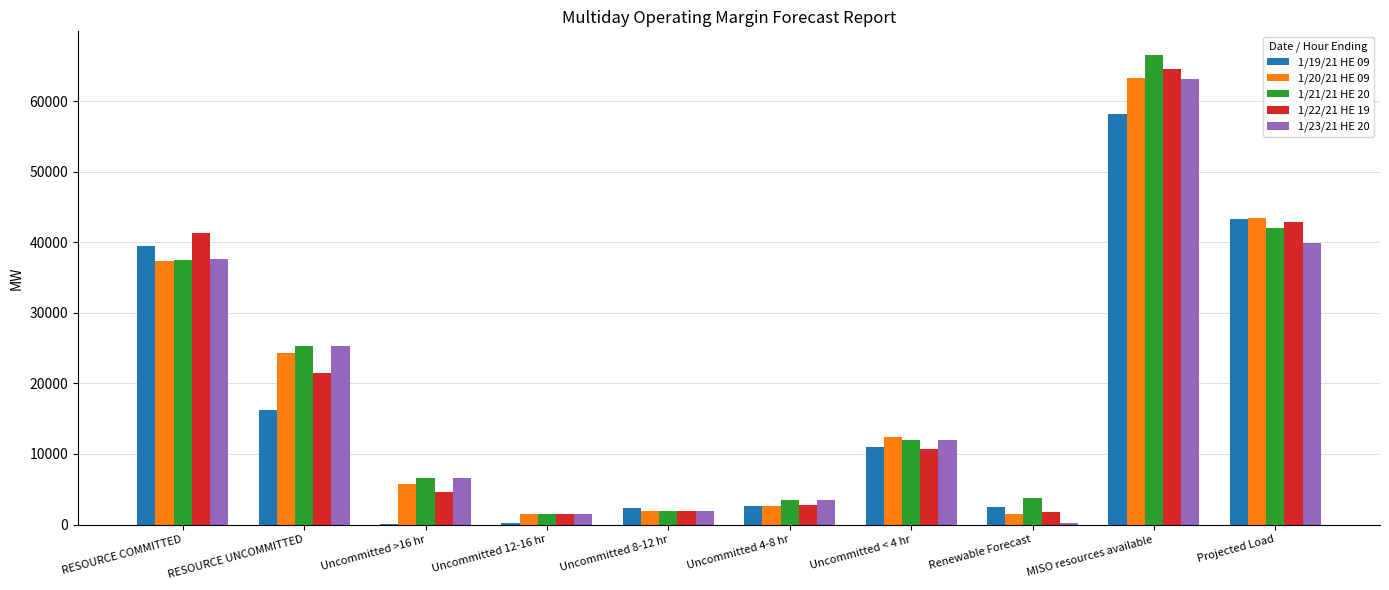

What is the sum of all 1/23/21 HE 20 values?

191353.2